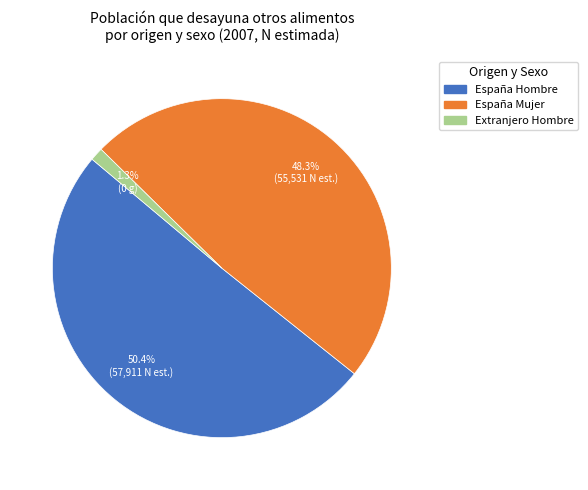

Does any single category account for the majority?

Yes